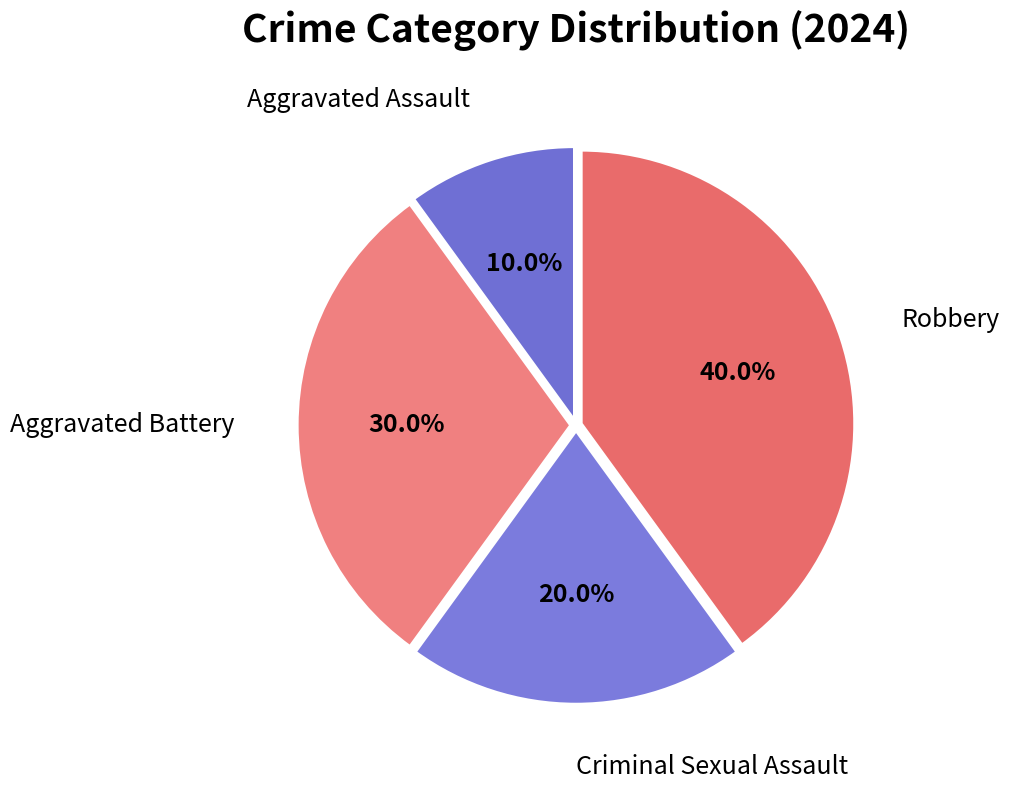

Is it true that Aggravated Battery is 30% of the pie?

True